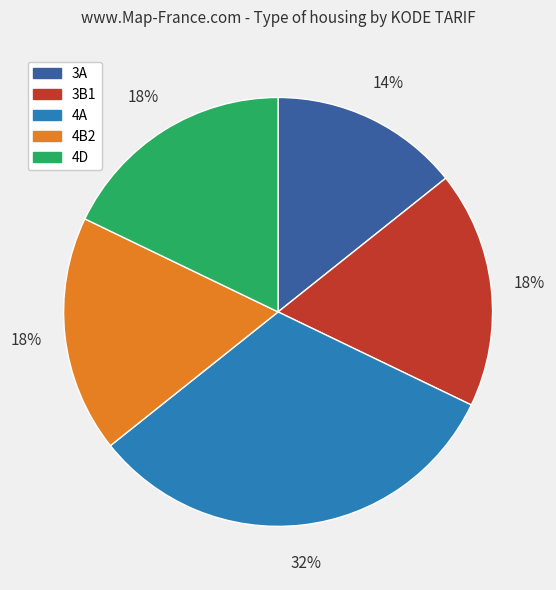

Do 4B2 and 3B1 together represent more than half of the pie?

No